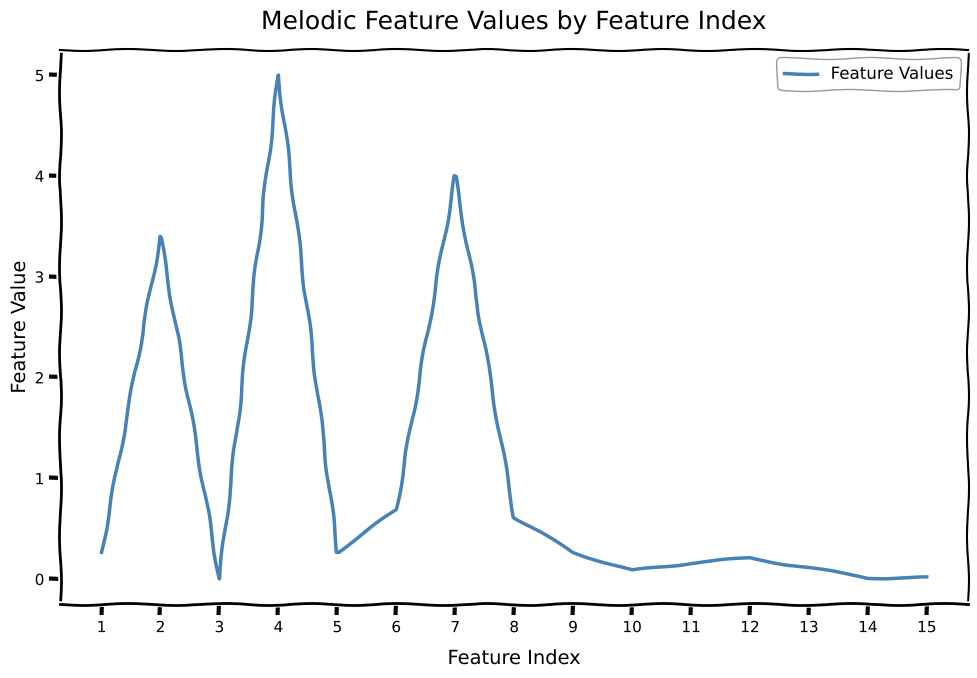

What is the change in value from 2 to 11?

-3.2